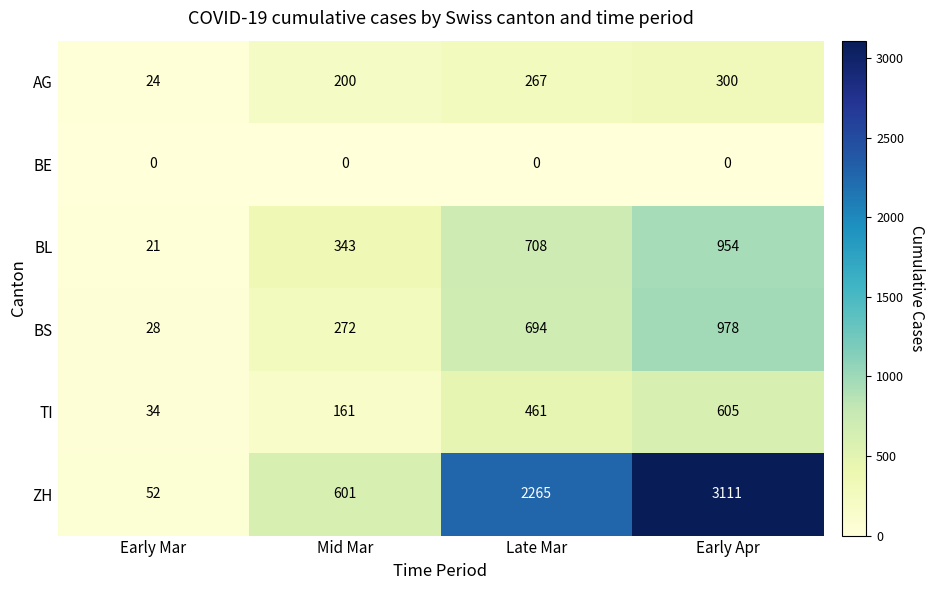

What is the sum of the BL values at Late Mar and Early Mar?

729